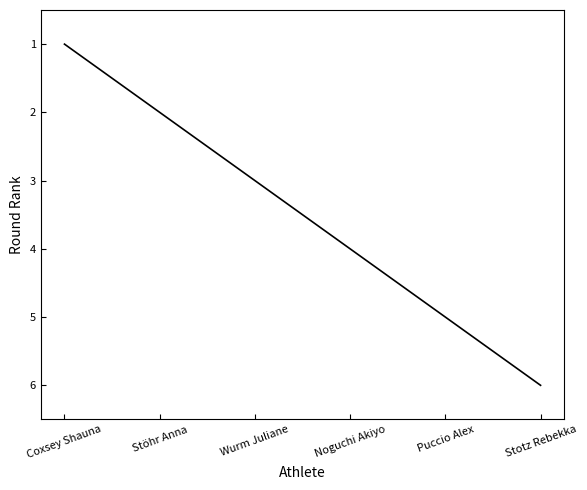

True or false: the data has more than 0 interior local peaks.

False